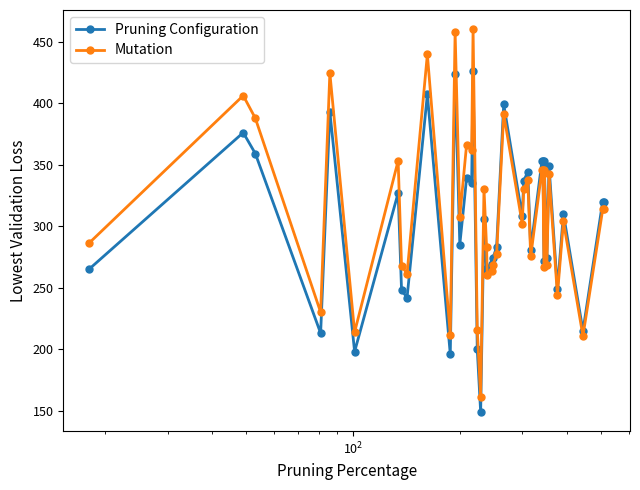

The Mutation series shows 559.5 at $\mathdefault{10^{1}}$. True or false?

False